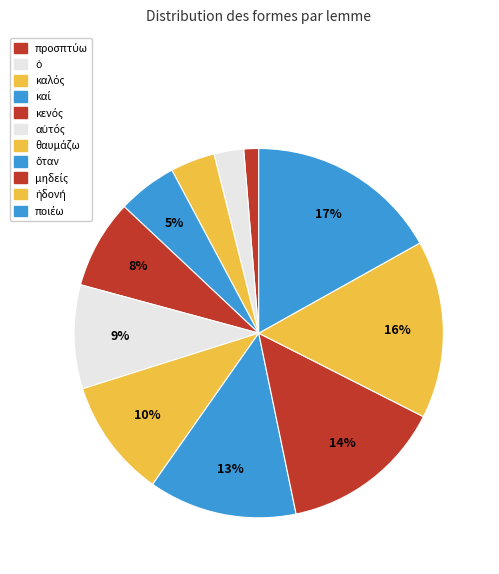

Rank the categories by value from lowest to highest.

προσπτύω, ὁ, καλός, καί, κενός, αὐτός, θαυμάζω, ὅταν, μηδείς, ἡδονή, ποιέω